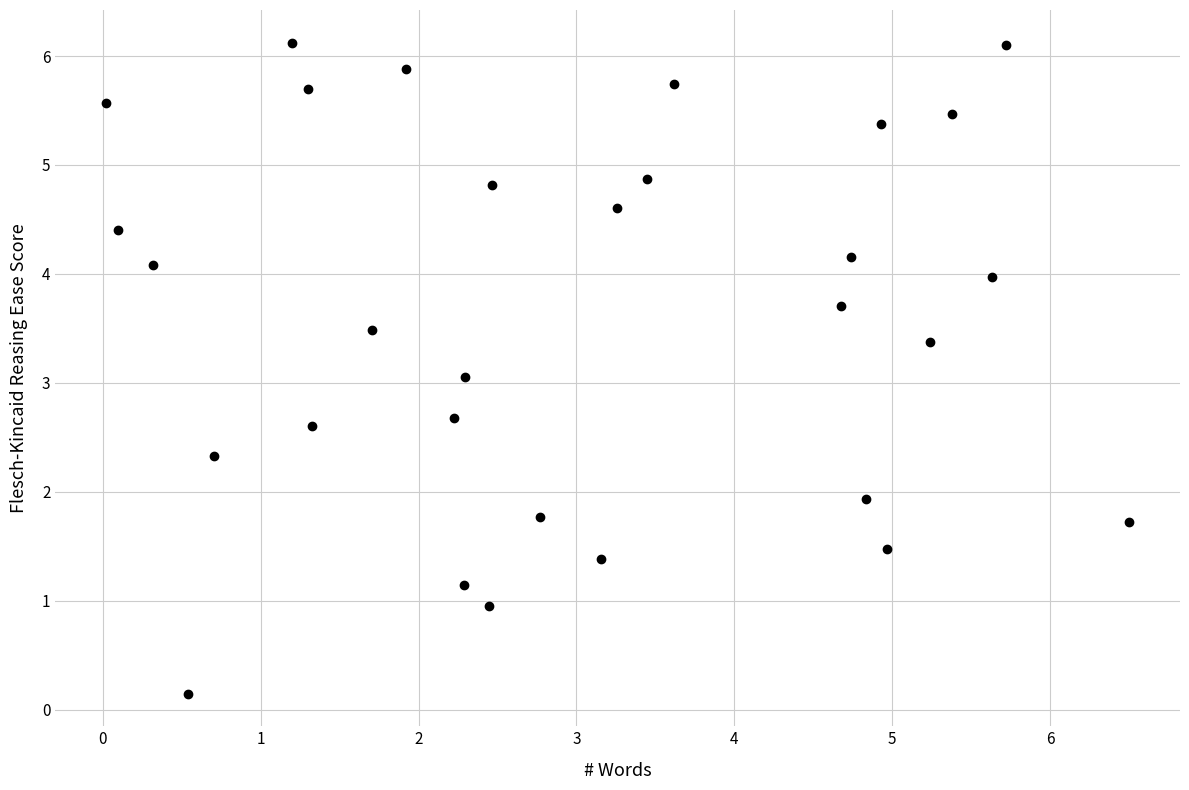

What is the range of X values (max minus min)?

6.5